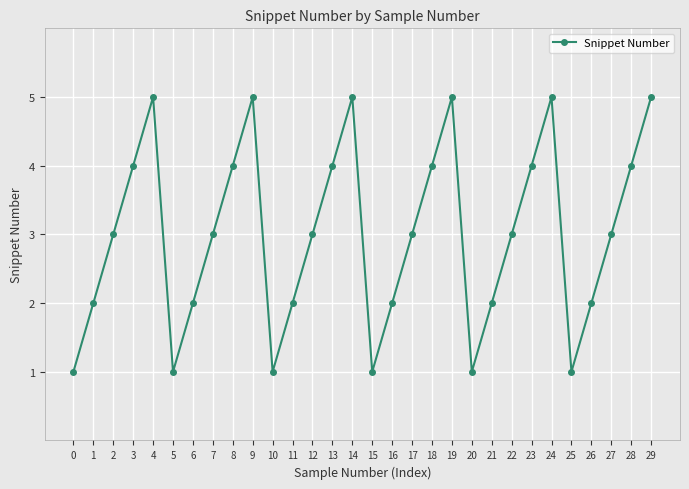

Approximately how many times larger is the value at 24 compared to 1?

2.5